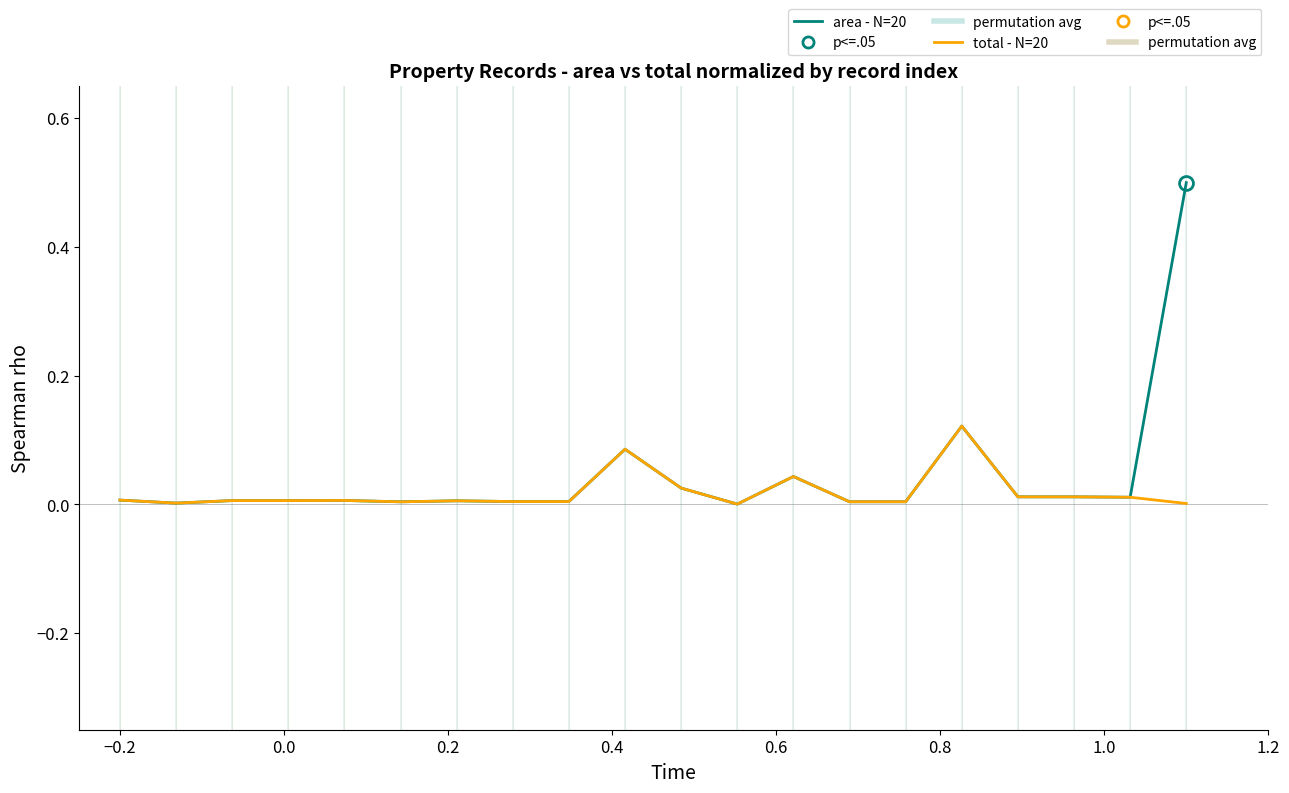

True or false: area - N=20 has more than 0 points higher than both neighbors.

True